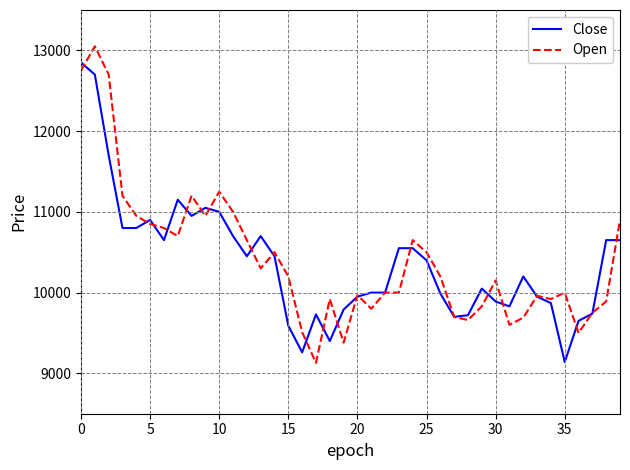

Which series has the widest spread of values?

Open